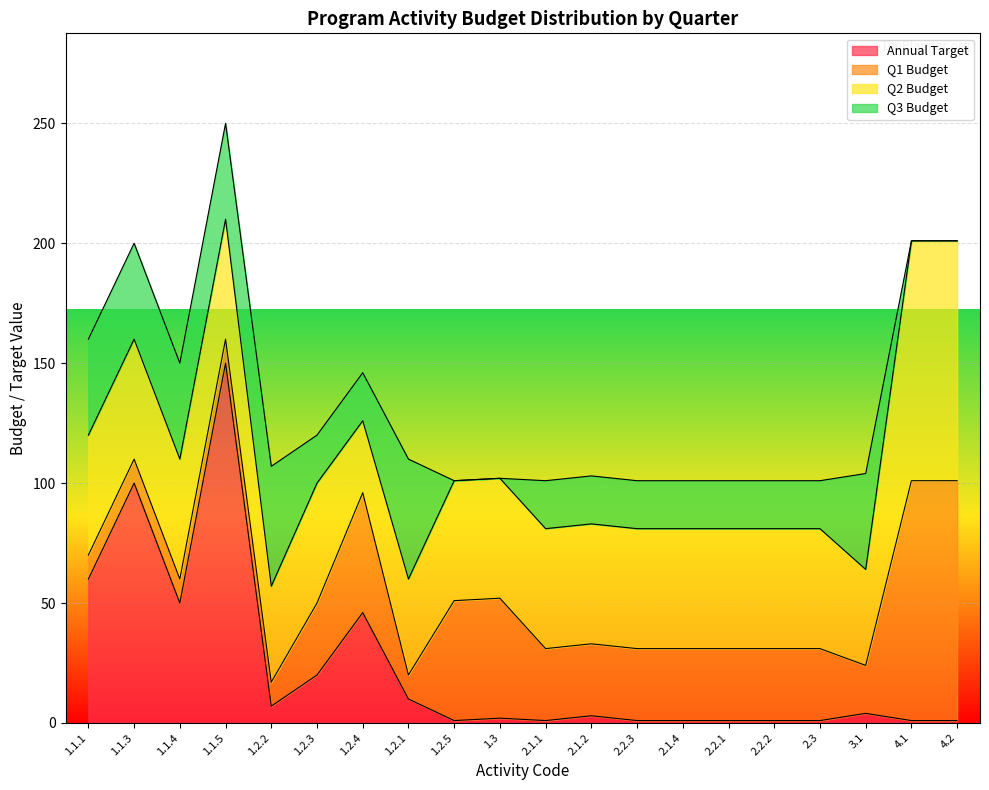

List the labels in order of Q3 Budget value, smallest first.

1.2.5, 1.3, 4.1, 4.2, 1.2.3, 1.2.4, 2.1.1, 2.1.2, 2.2.3, 2.1.4, 2.2.1, 2.2.2, 2.3, 1.1.1, 1.1.3, 1.1.4, 1.1.5, 3.1, 1.2.2, 1.2.1